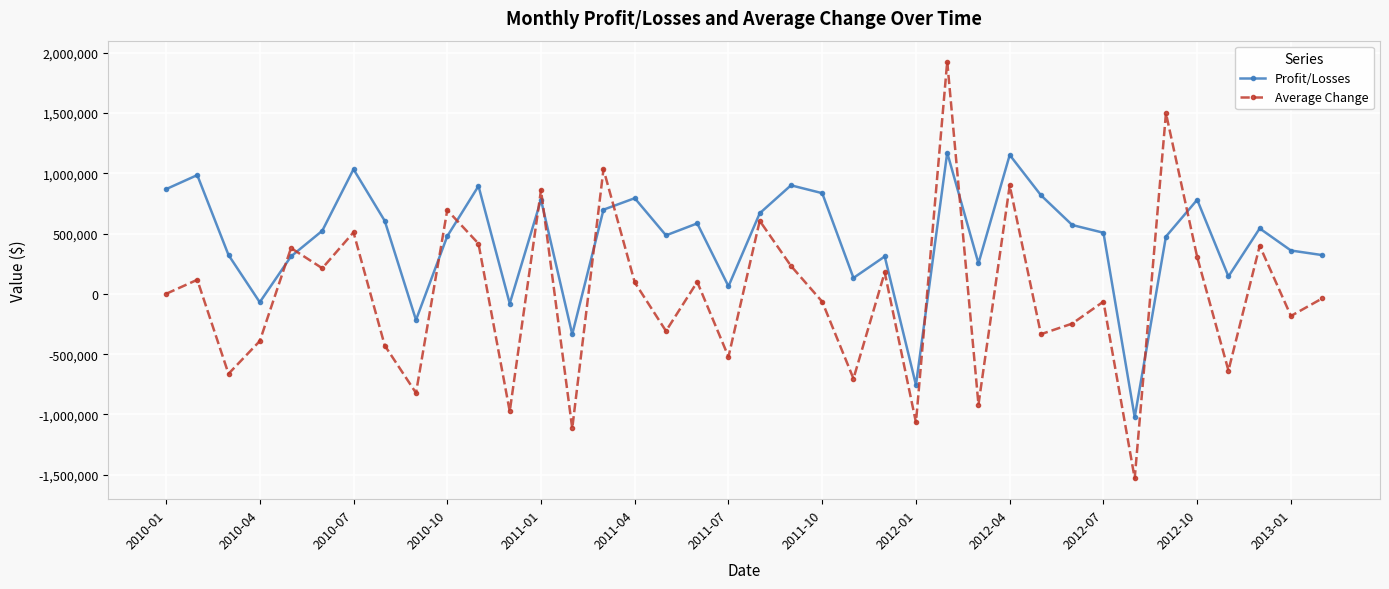

What is the greatest value displayed?

1926159